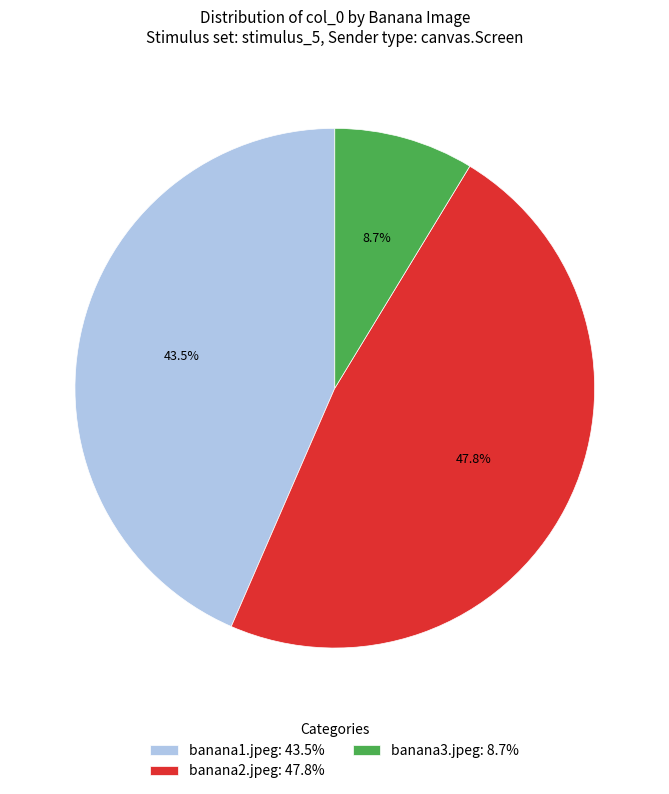

Which has a higher value, banana3.jpeg or banana1.jpeg?

banana1.jpeg